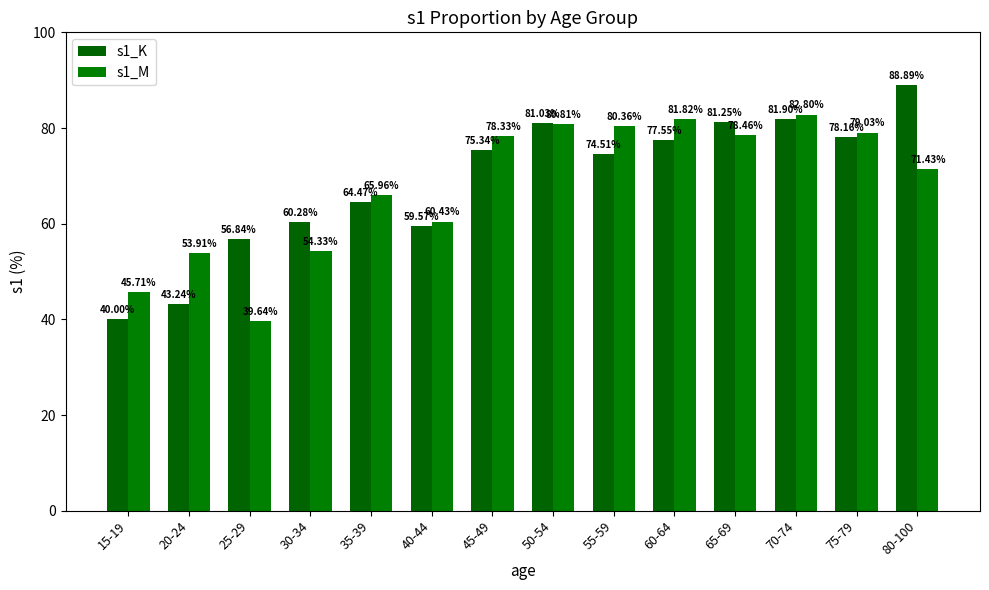

What is the difference between the second highest and minimum values in the s1_M series?

42.2